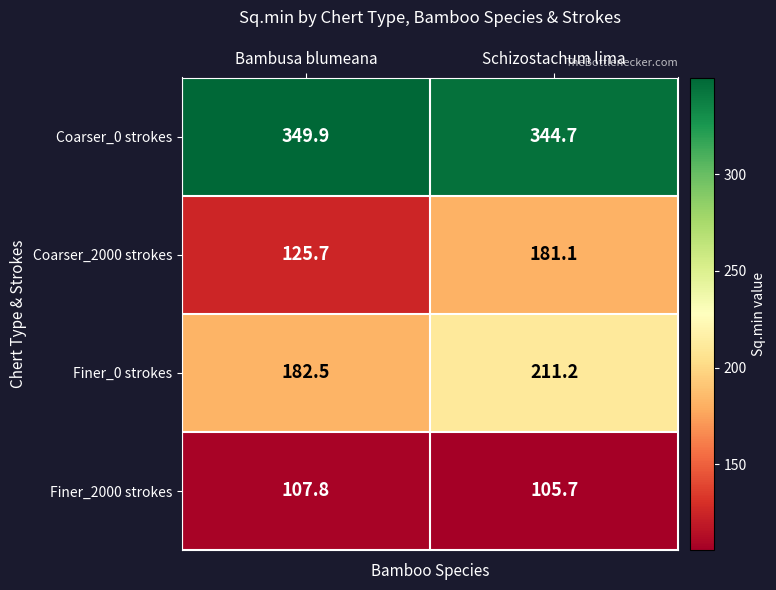

Which series has the widest spread of values?

Coarser_2000 strokes